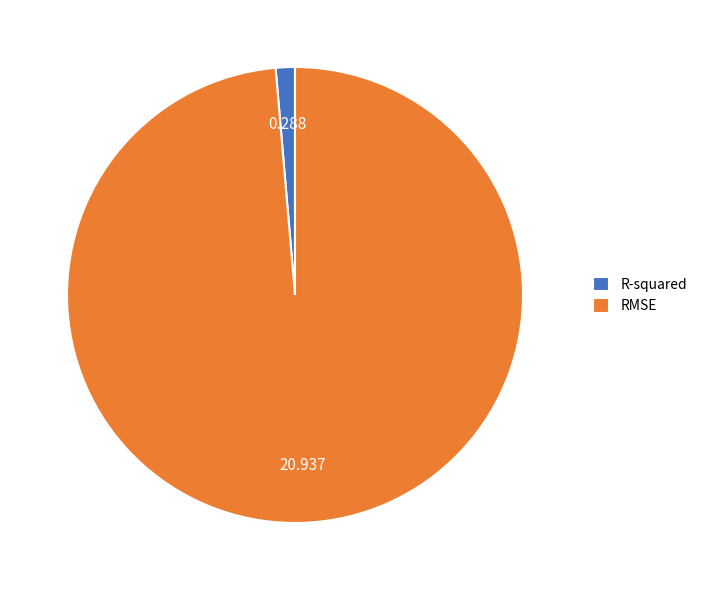

Does R-squared account for over 50% of the chart?

No